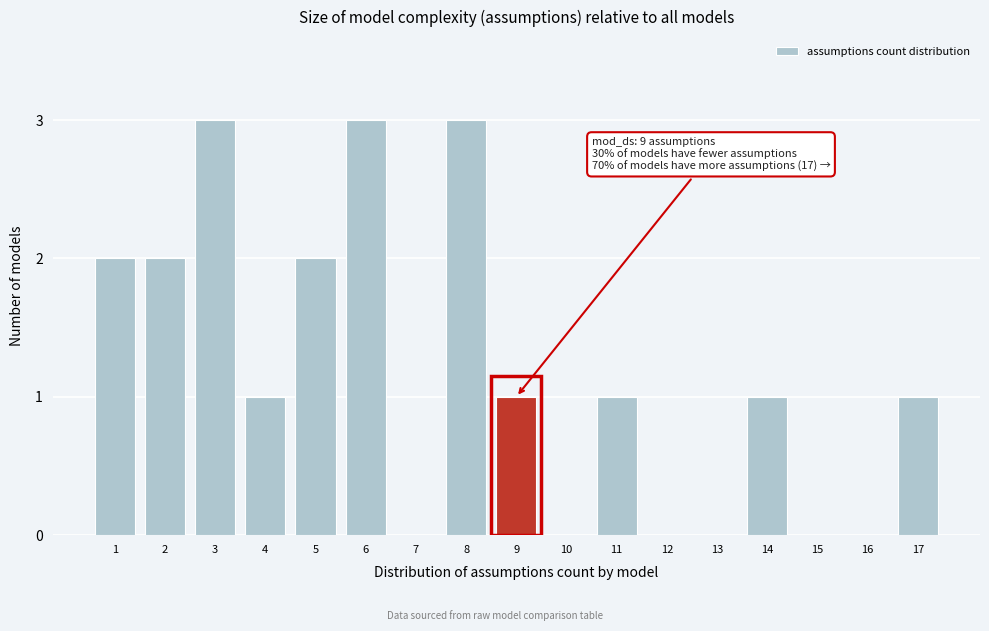

Reading left to right, extract all data points from this chart.

1=2	2=2	3=3	4=1	5=2	6=3	7=0	8=3	9=1	10=0	11=1	12=0	13=0	14=1	15=0	16=0	17=1